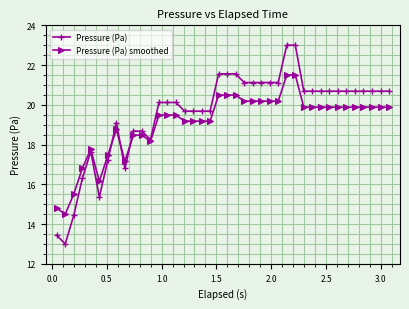

List the series in order of their peak value, highest first.

Pressure (Pa), Pressure (Pa) smoothed